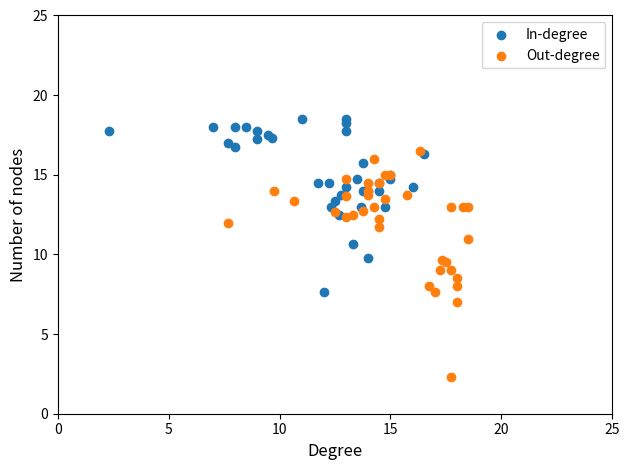

Which series reaches the minimum Y coordinate?

Out-degree